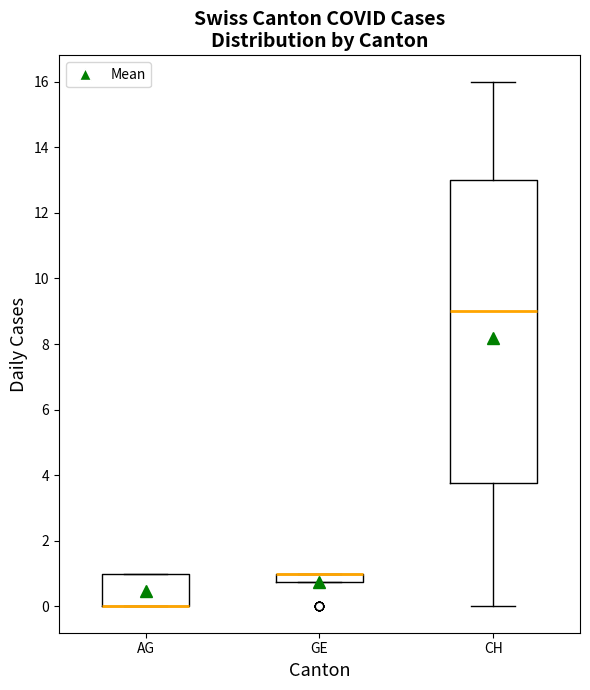

Which box is the tallest, from its lower edge to its upper edge?

CH